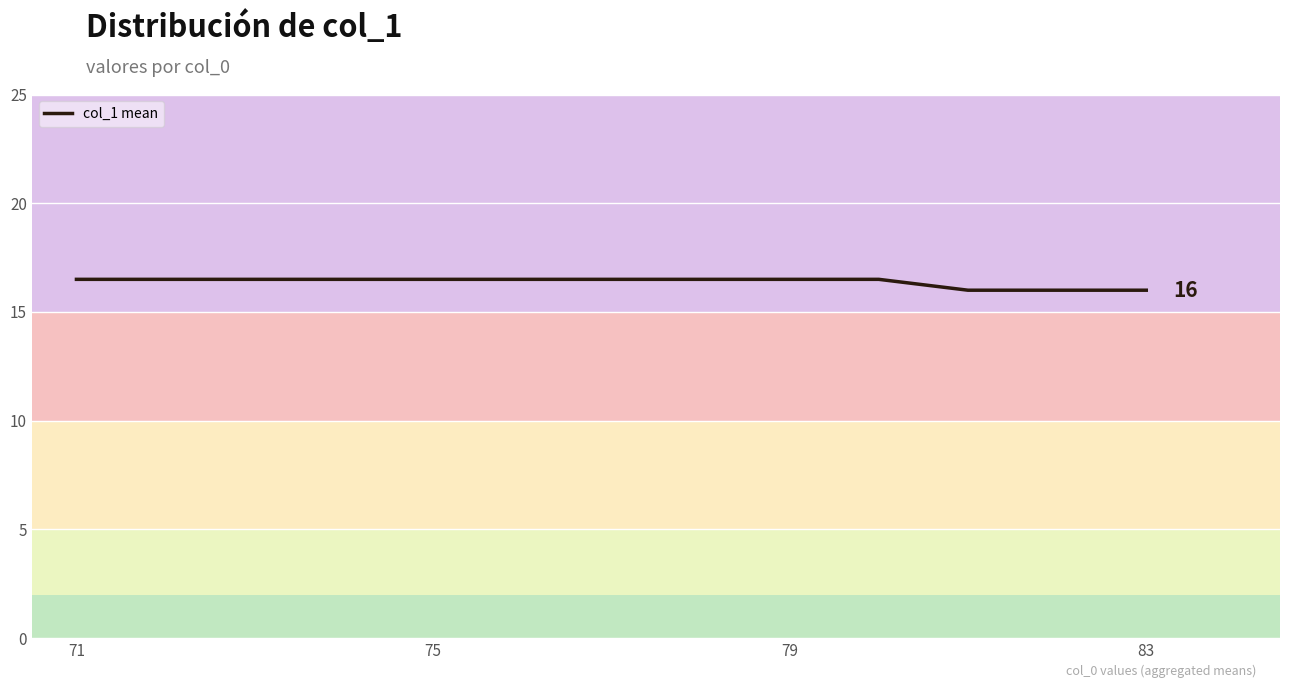

What is the minimum value shown in the chart?

16.0